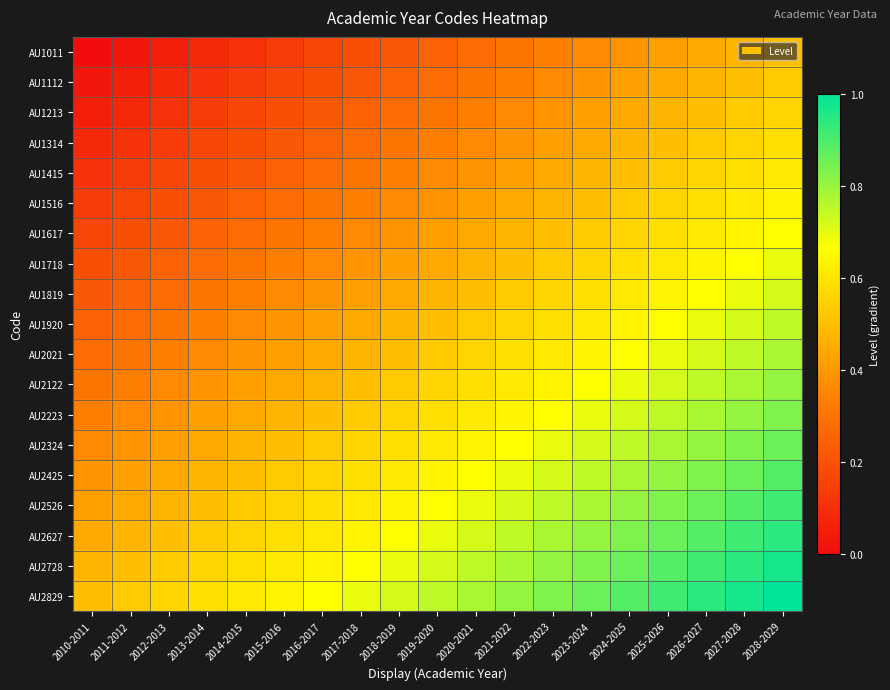

Between 2021-2022 and 2016-2017, which is larger?

2021-2022